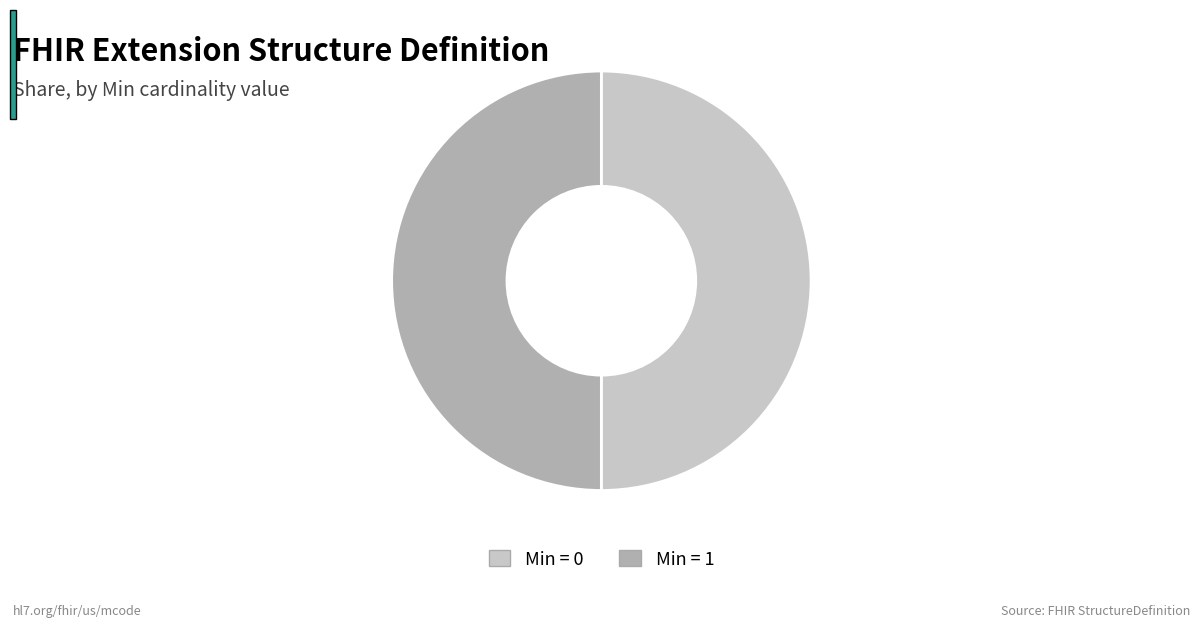

True or false: Min = 0 accounts for 50% of the total.

True